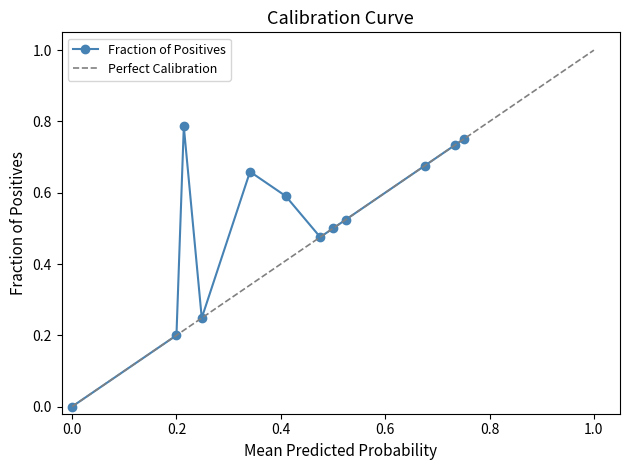

Is it true that Fraction of Positives equals -0.5 at 0.0?

False